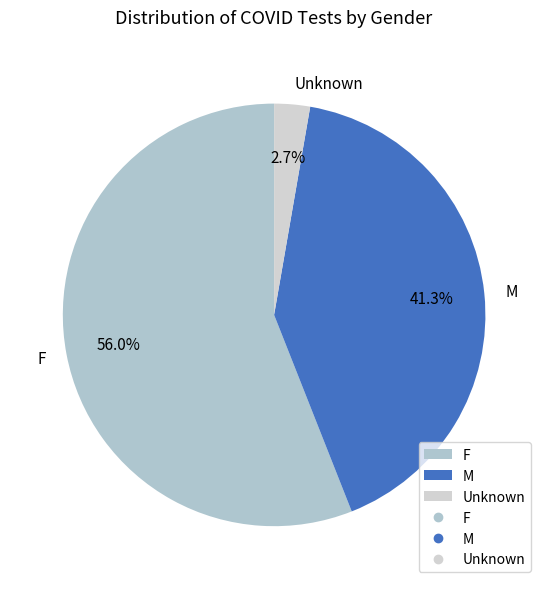

Which has a higher value, M or F?

F